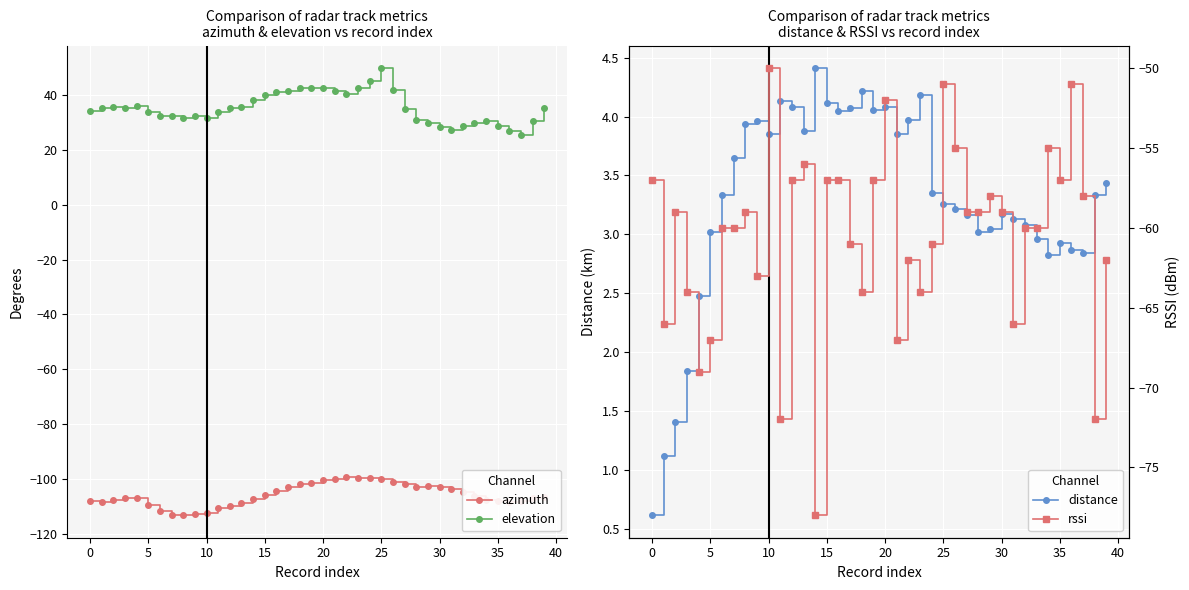

True or false: elevation has more than 0 interior local peaks.

True